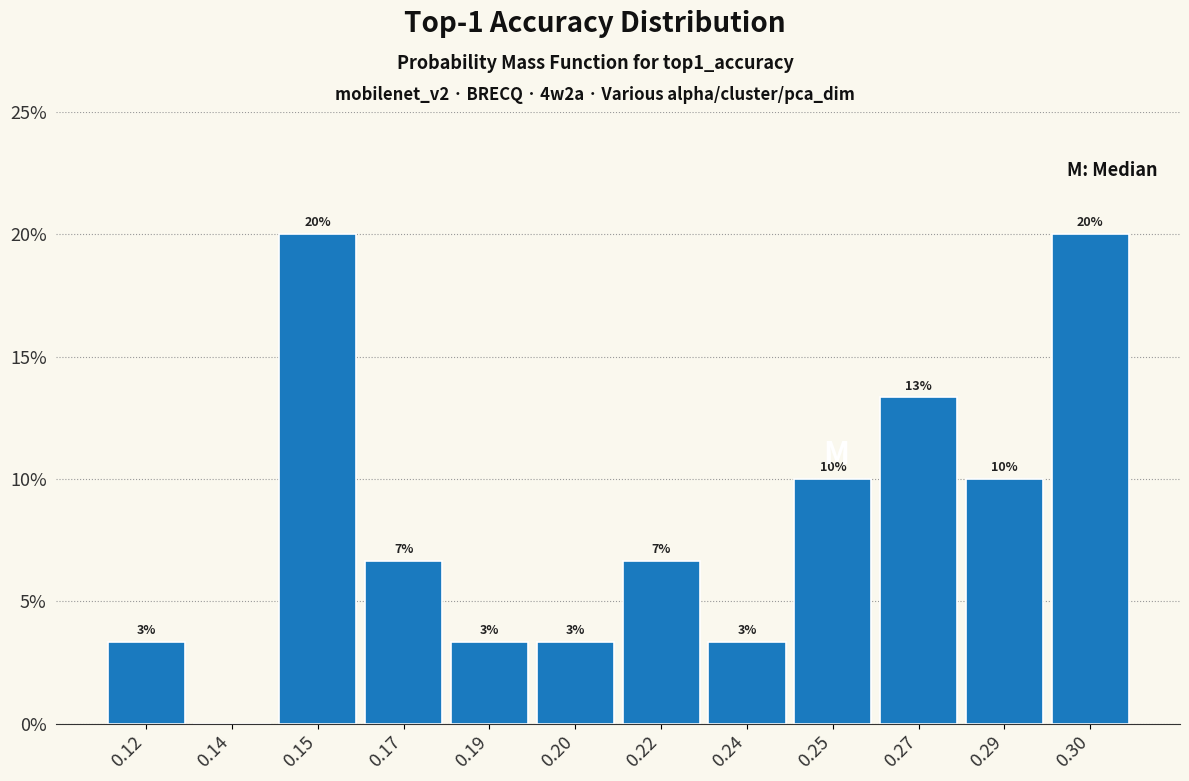

Are the bars horizontal?

No